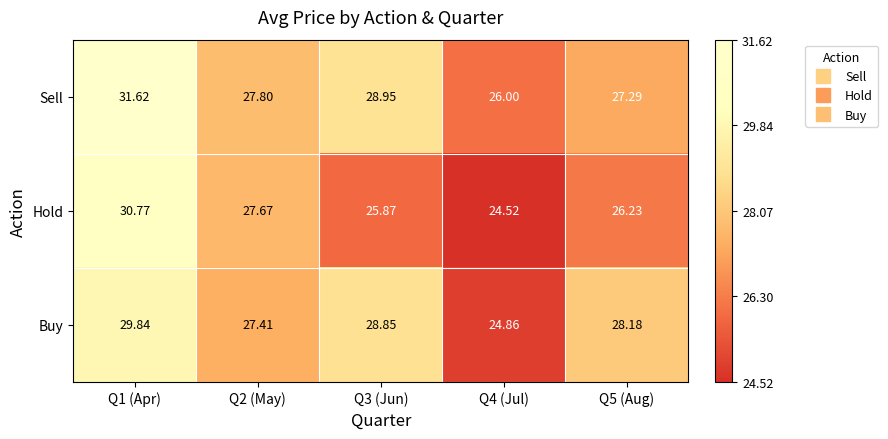

Rank the series by their maximum value, from highest to lowest.

Sell, Hold, Buy